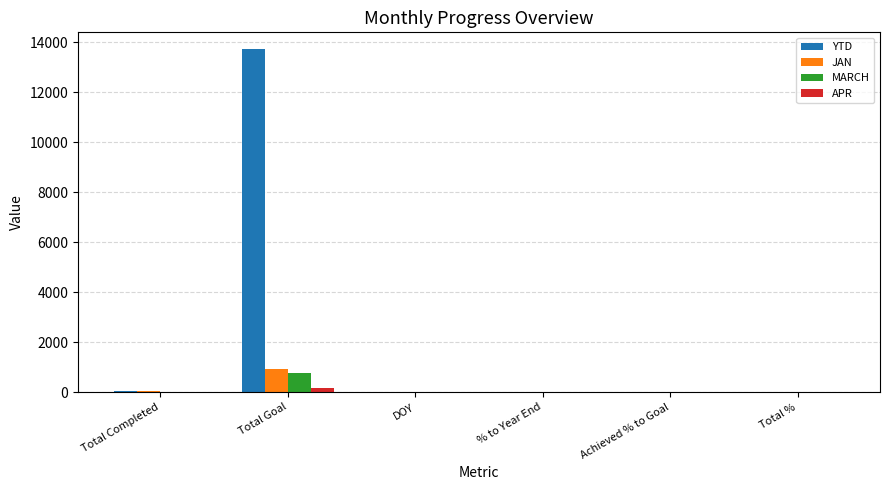

At which category is the sum across all series the highest?

Total Goal